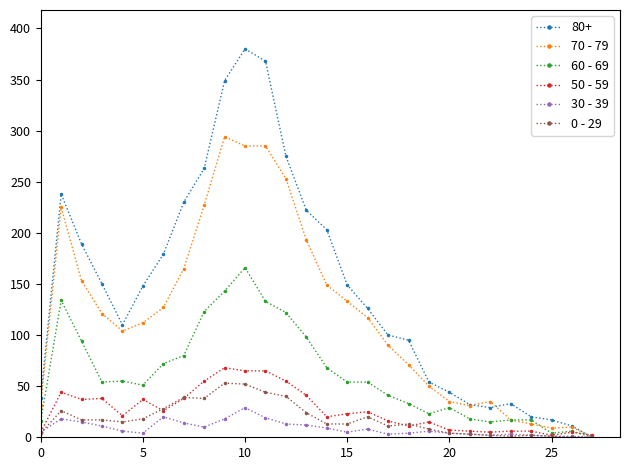

True or false: 30 - 39 has more than 1 points higher than both neighbors.

True